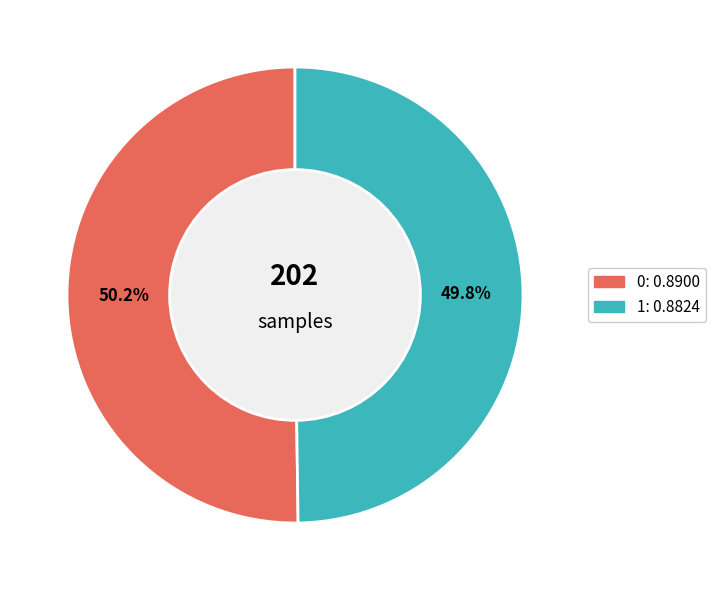

Does any single category account for the majority?

Yes